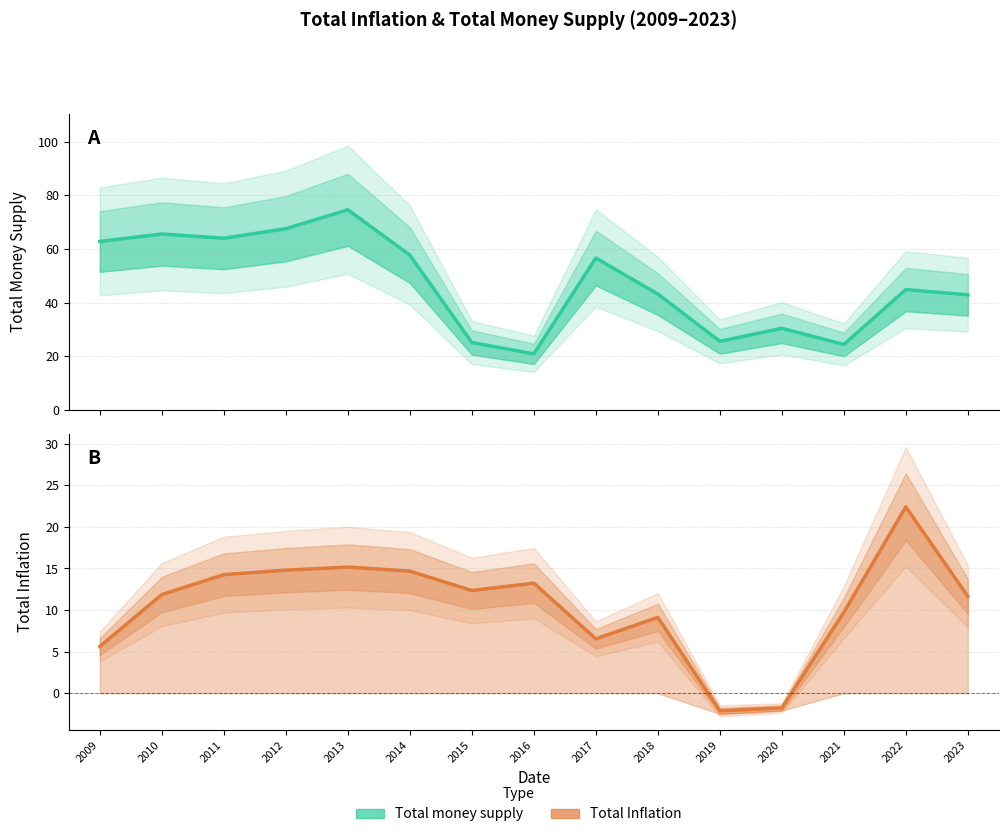

The value of Total money supply at 2019 is 25.6. True or false?

True